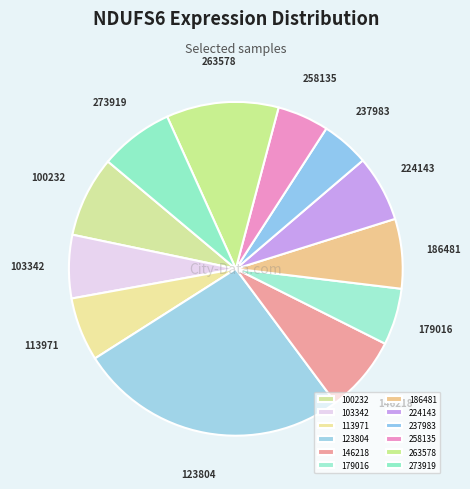

Is there any slice that represents more than half of the pie?

No